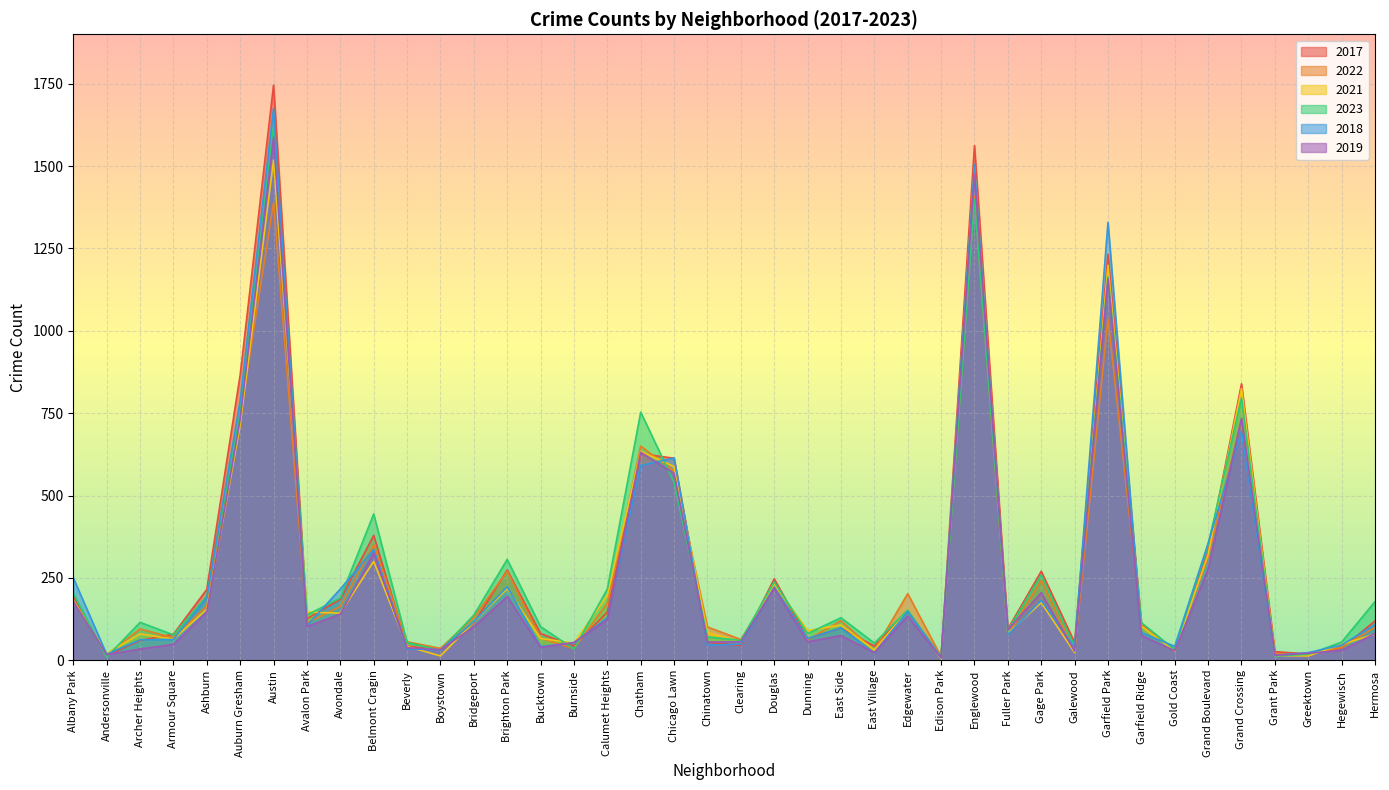

Where do 2023 and 2022 first cross each other?

Albany Park and Andersonville